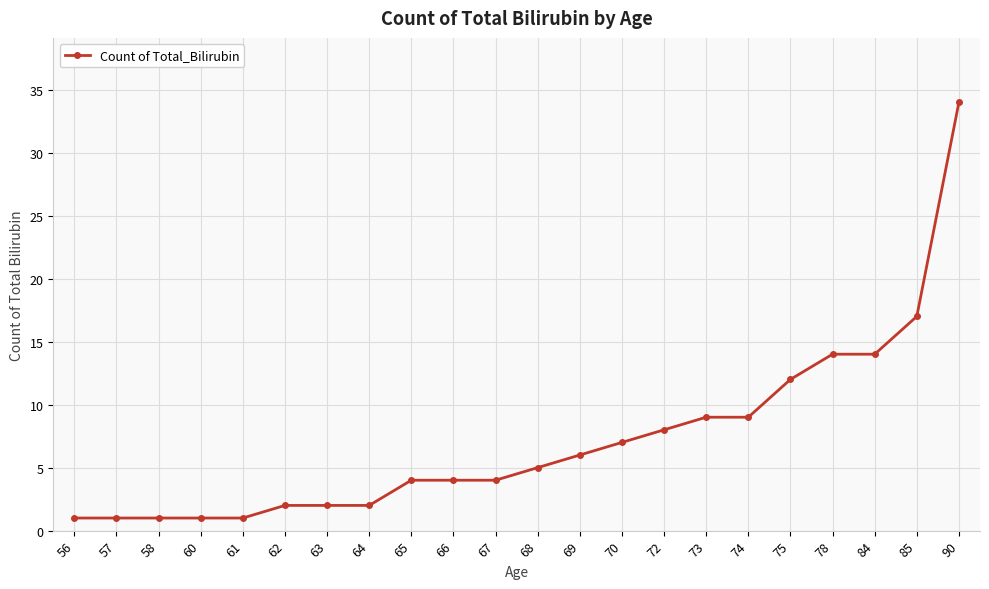

The chart shows a value of 14 at 72. True or false?

False